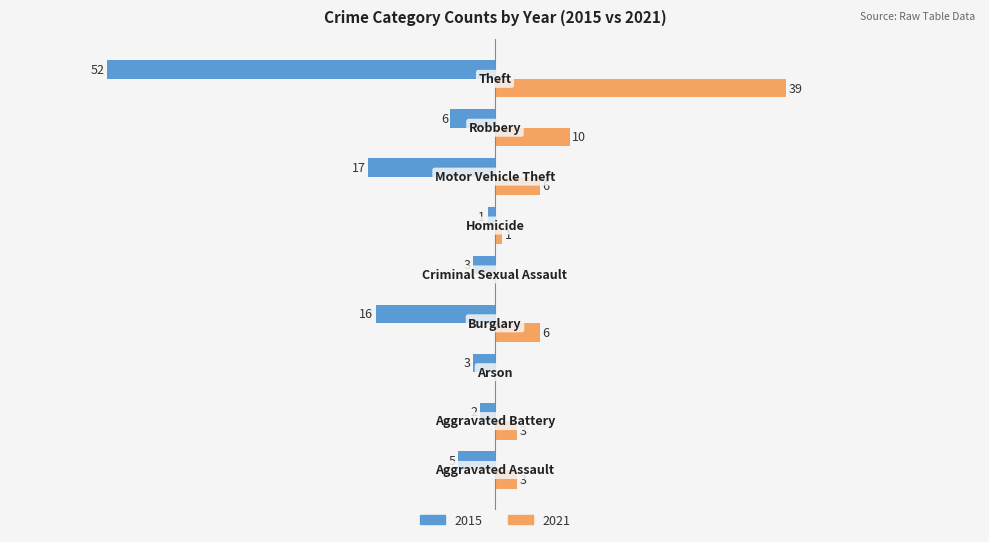

What are all the series names shown in the legend?

2015, 2021